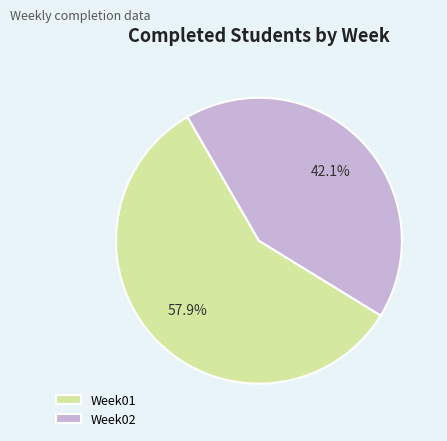

What percentage is the Week01 slice, to the nearest percent?

58%